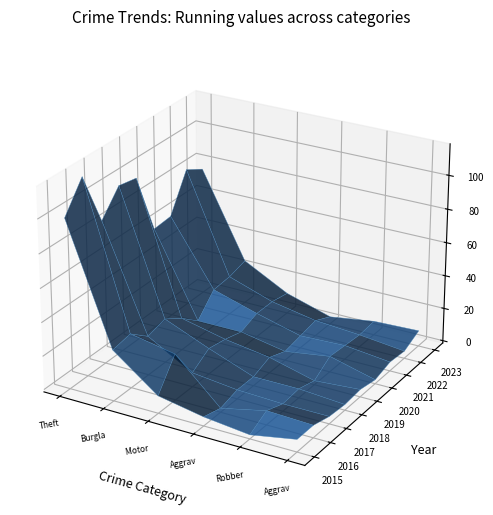

Reading left to right, transcribe all the data shown in this chart.

Theft: 99	116	84	98	96	59	60	82	76
Burglary: 29	31	22	25	18	9	21	22	25
Motor Vehicle Theft: 9	26	7	14	12	9	13	13	11
Aggravated Assault: 4	1	4	4	8	4	6	8	3
Robbery: 1	7	3	4	1	8	7	6	7
Aggravated Battery: 6	6	3	2	3	1	4	3	8